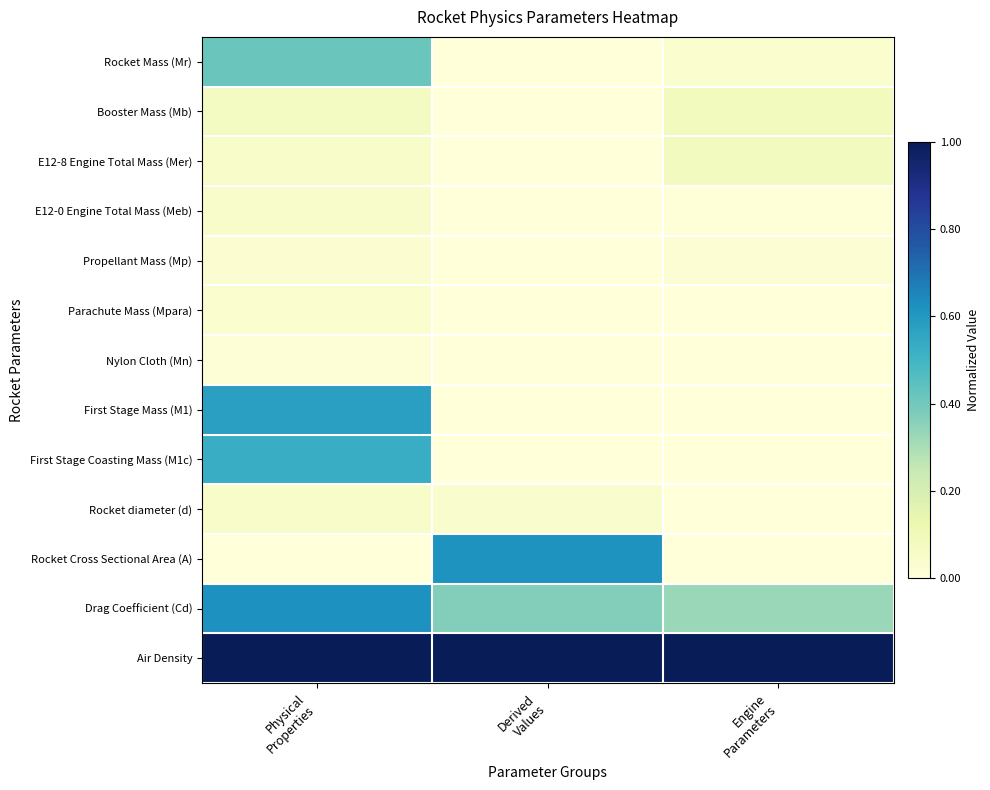

Reading right to left, list all the values displayed in this chart.

Rocket Mass (Mr): Engine
Parameters=0.0	Derived
Values=0.0	Physical
Properties=0.4
Booster Mass (Mb): Engine
Parameters=0.1	Derived
Values=0.0	Physical
Properties=0.1
E12-8 Engine Total Mass (Mer): Engine
Parameters=0.1	Derived
Values=0.0	Physical
Properties=0.1
E12-0 Engine Total Mass (Meb): Engine
Parameters=0.0	Derived
Values=0.0	Physical
Properties=0.0
Propellant Mass (Mp): Engine
Parameters=0.0	Derived
Values=0.0	Physical
Properties=0.0
Parachute Mass (Mpara): Engine
Parameters=0.0	Derived
Values=0.0	Physical
Properties=0.0
Nylon Cloth (Mn): Engine
Parameters=0.0	Derived
Values=0.0	Physical
Properties=0.0
First Stage Mass (M1): Engine
Parameters=0.0	Derived
Values=0.0	Physical
Properties=0.6
First Stage Coasting Mass (M1c): Engine
Parameters=0.0	Derived
Values=0.0	Physical
Properties=0.5
Rocket diameter (d): Engine
Parameters=0.0	Derived
Values=0.0	Physical
Properties=0.0
Rocket Cross Sectional Area (A): Engine
Parameters=0.0	Derived
Values=0.6	Physical
Properties=0.0
Drag Coefficient (Cd): Engine
Parameters=0.3	Derived
Values=0.4	Physical
Properties=0.6
Air Density: Engine
Parameters=1.0	Derived
Values=1.0	Physical
Properties=1.0